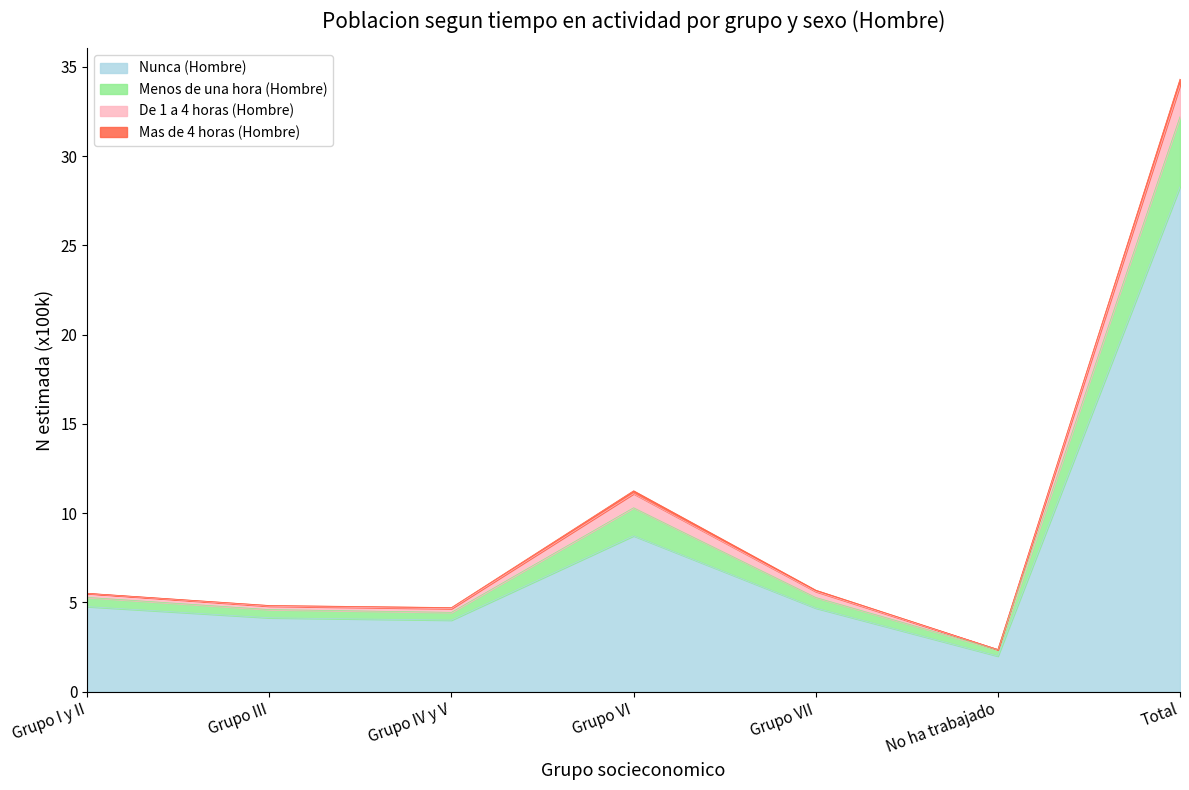

True or false: Nunca (Hombre) and De 1 a 4 horas (Hombre) cross at least once.

False